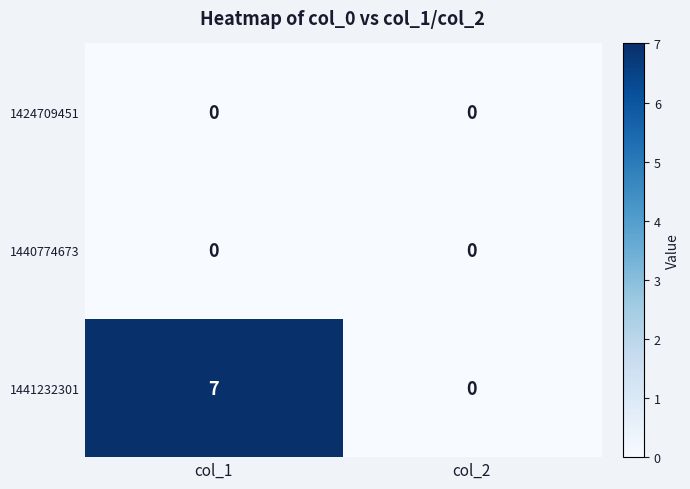

Which series has the widest spread of values?

1441232301